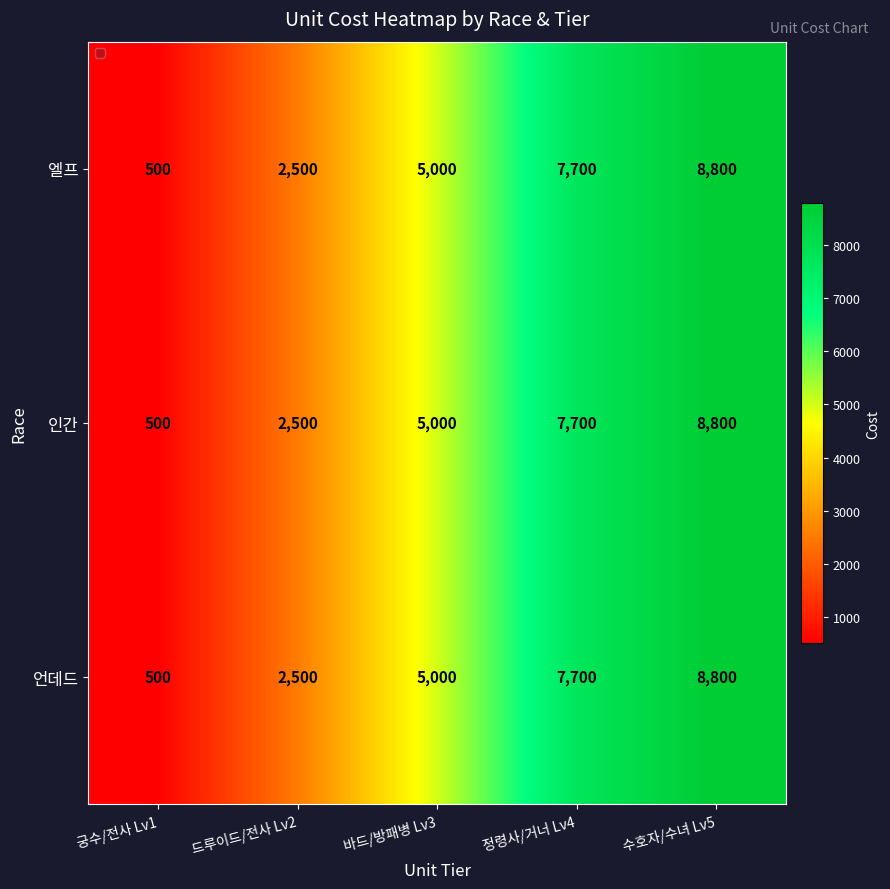

List the labels in order of 언데드 value, smallest first.

궁수/전사 Lv1, 드루이드/전사 Lv2, 바드/방패병 Lv3, 정령사/거너 Lv4, 수호자/수녀 Lv5